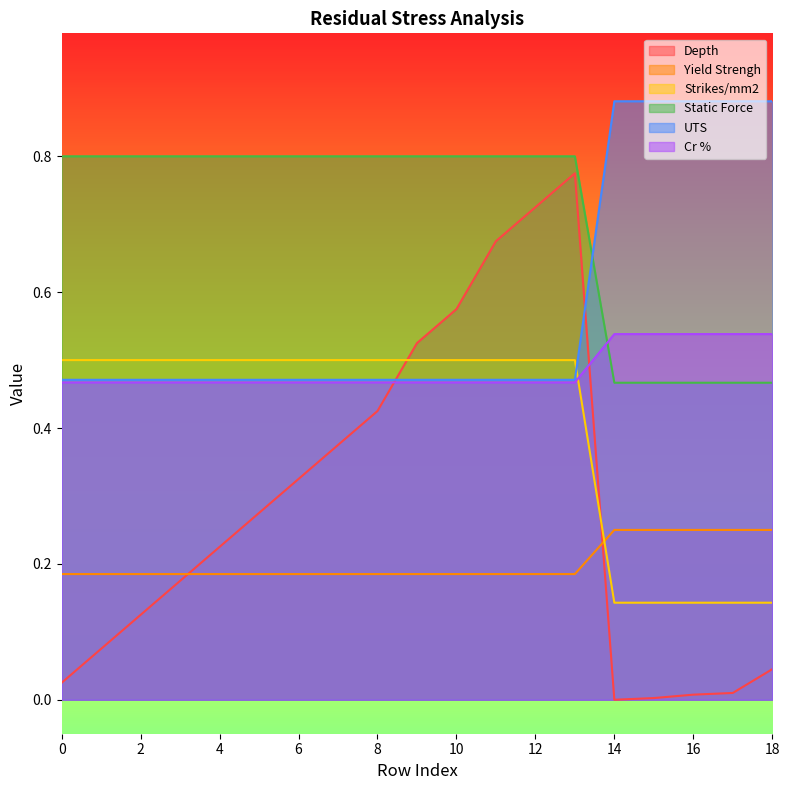

Does the chart have visible grid lines?

No